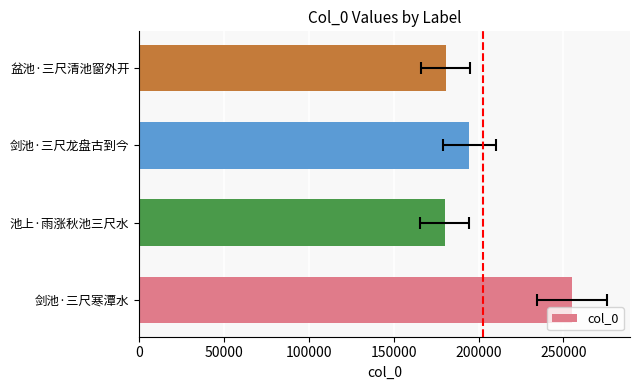

Reading left to right, list all the values displayed in this chart.

255037	180061	194434	180673